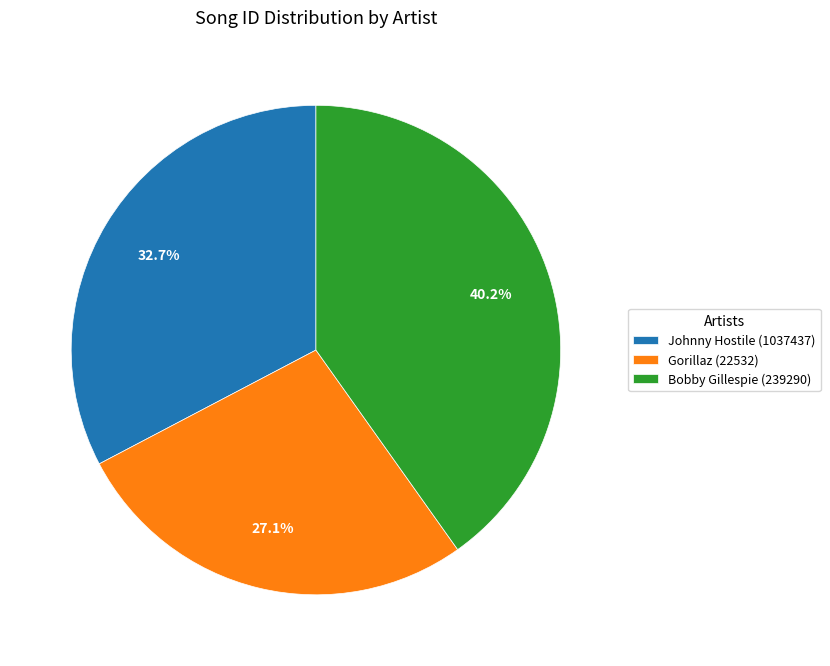

To the nearest percent, what portion does Johnny Hostile (1037437) represent?

33%